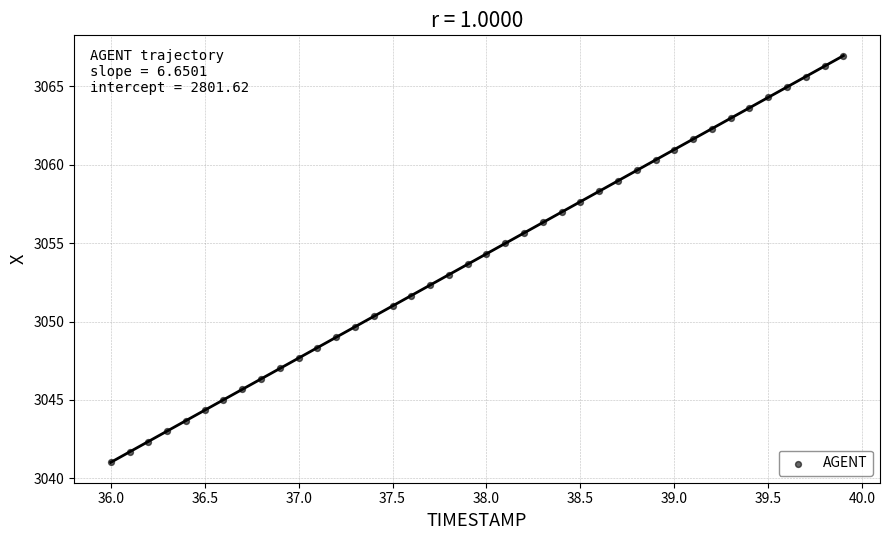

What is the range of Y values (max minus min)?

25.9